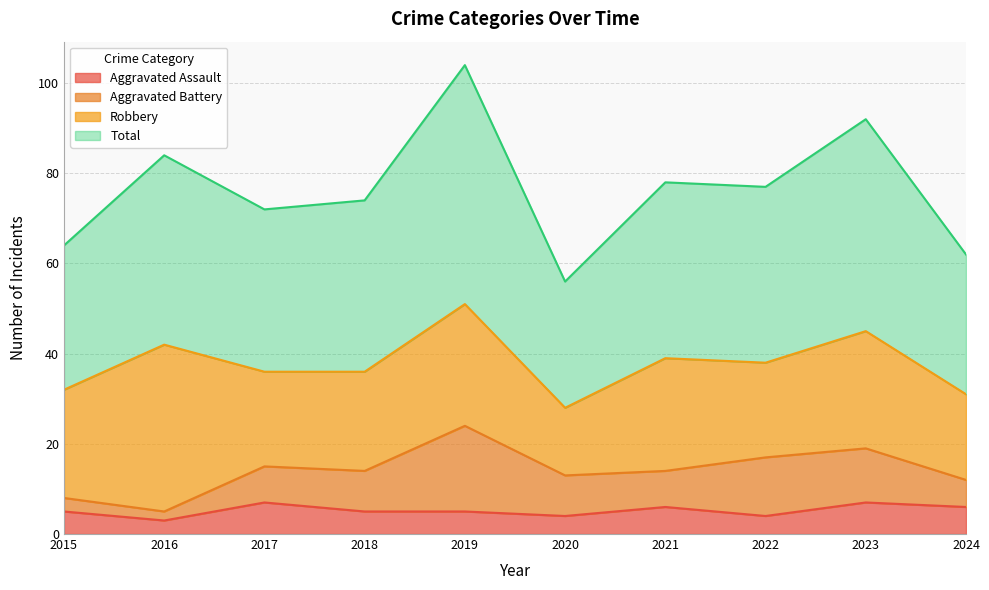

How many lines are shown in the chart?

4